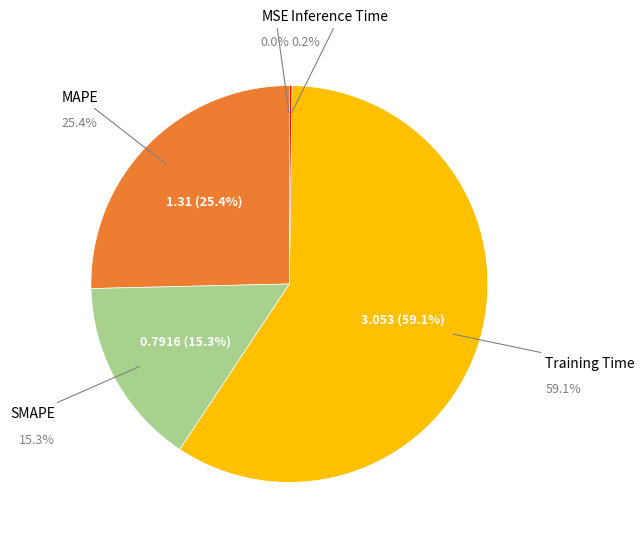

What is the largest slice in the pie chart?

Training Time